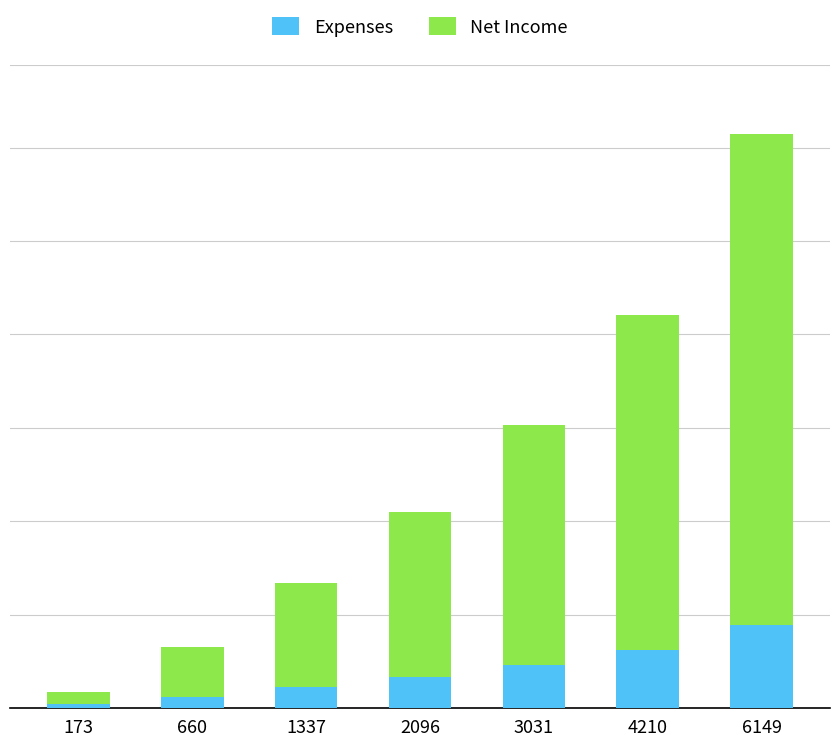

Rank the series at 3031 from highest to lowest value.

Net Income, Expenses